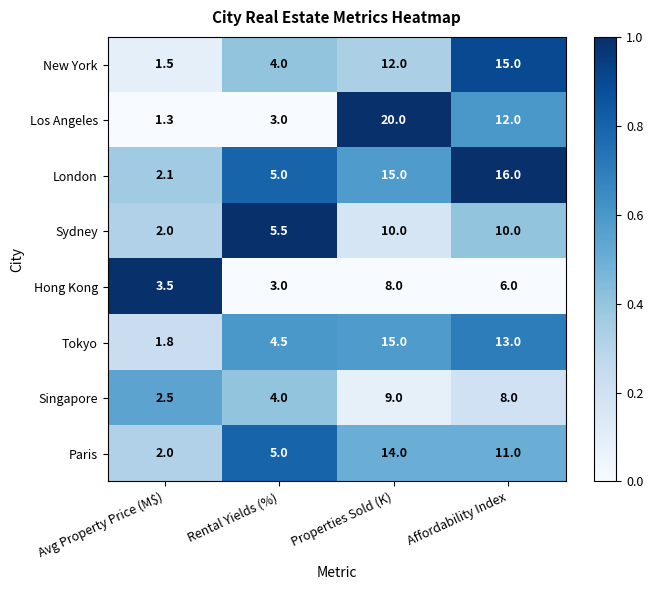

Rank the categories by Hong Kong value from highest to lowest.

Properties Sold (K), Affordability Index, Avg Property Price (M$), Rental Yields (%)